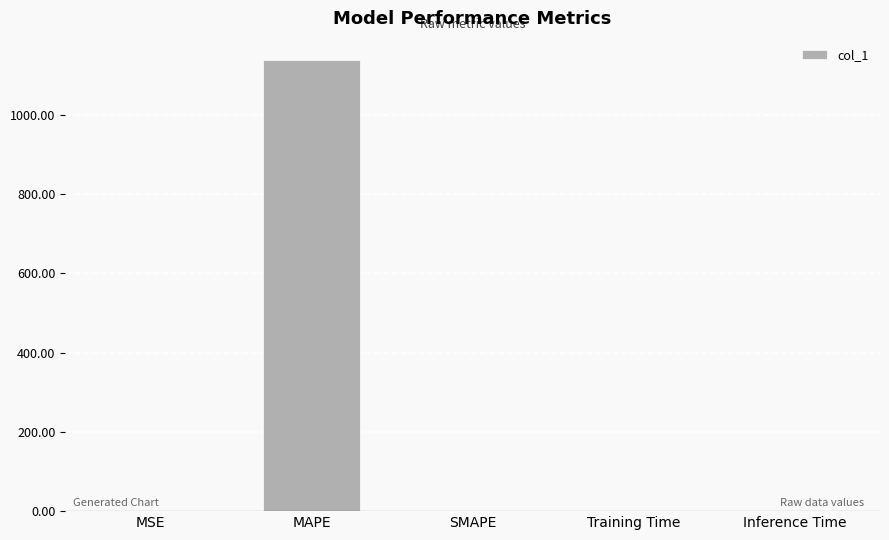

What is the sum of all values?

1138.1